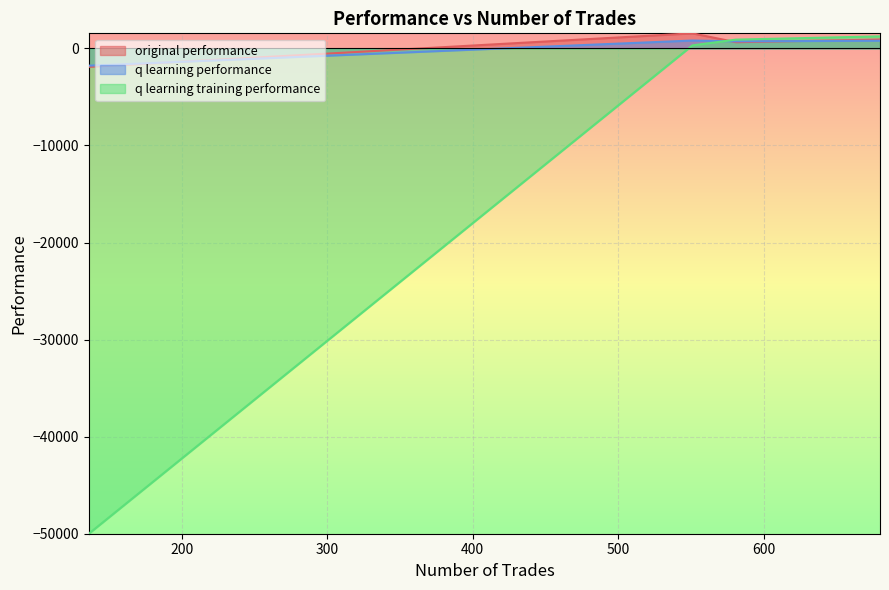

At which category is the sum across all series the highest?

680